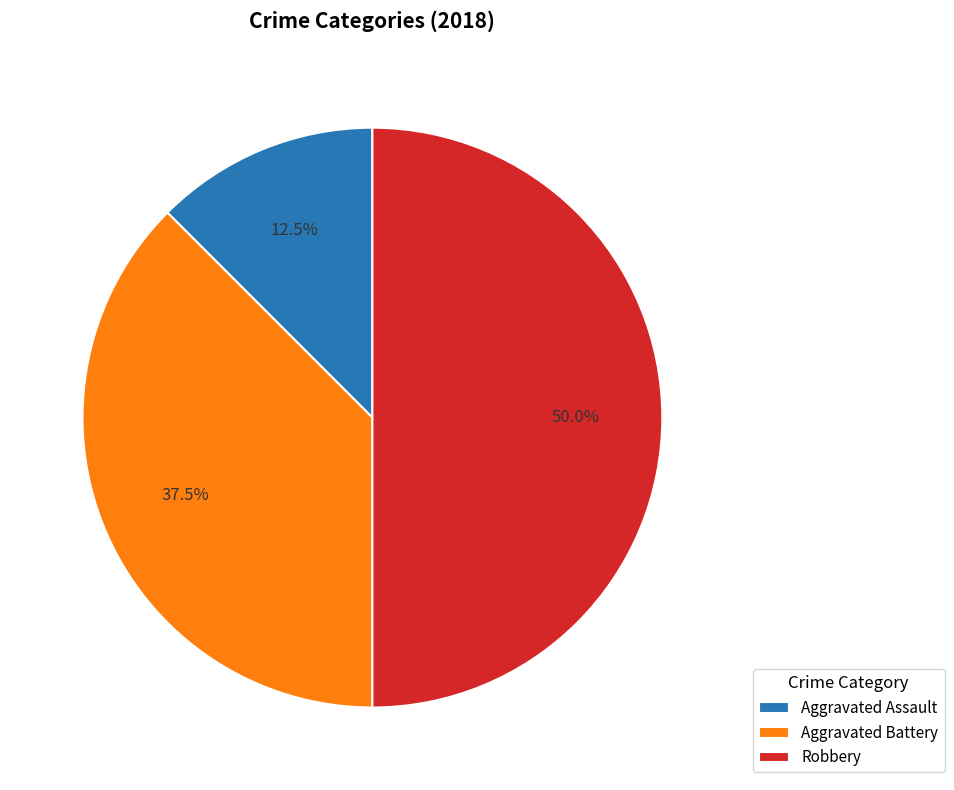

To the nearest percent, what is the combined percentage of Aggravated Assault and Aggravated Battery?

50%